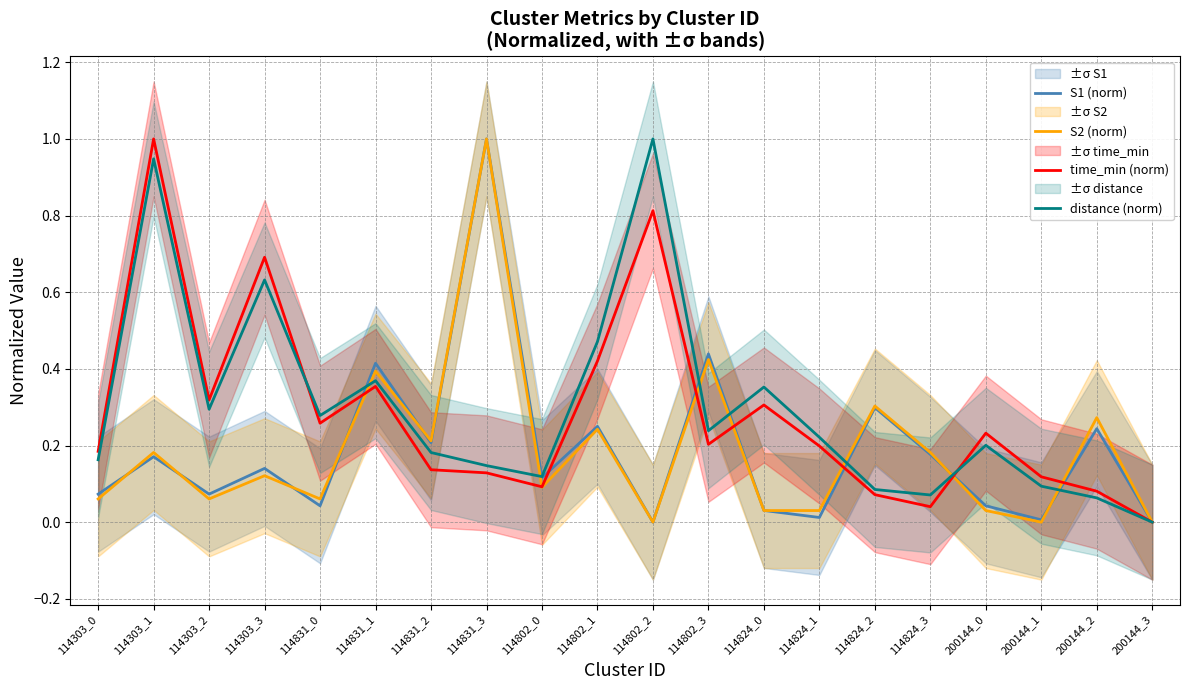

Is the value of distance (norm) at 114831_3 greater than the value of S2 (norm) at 114831_2?

No